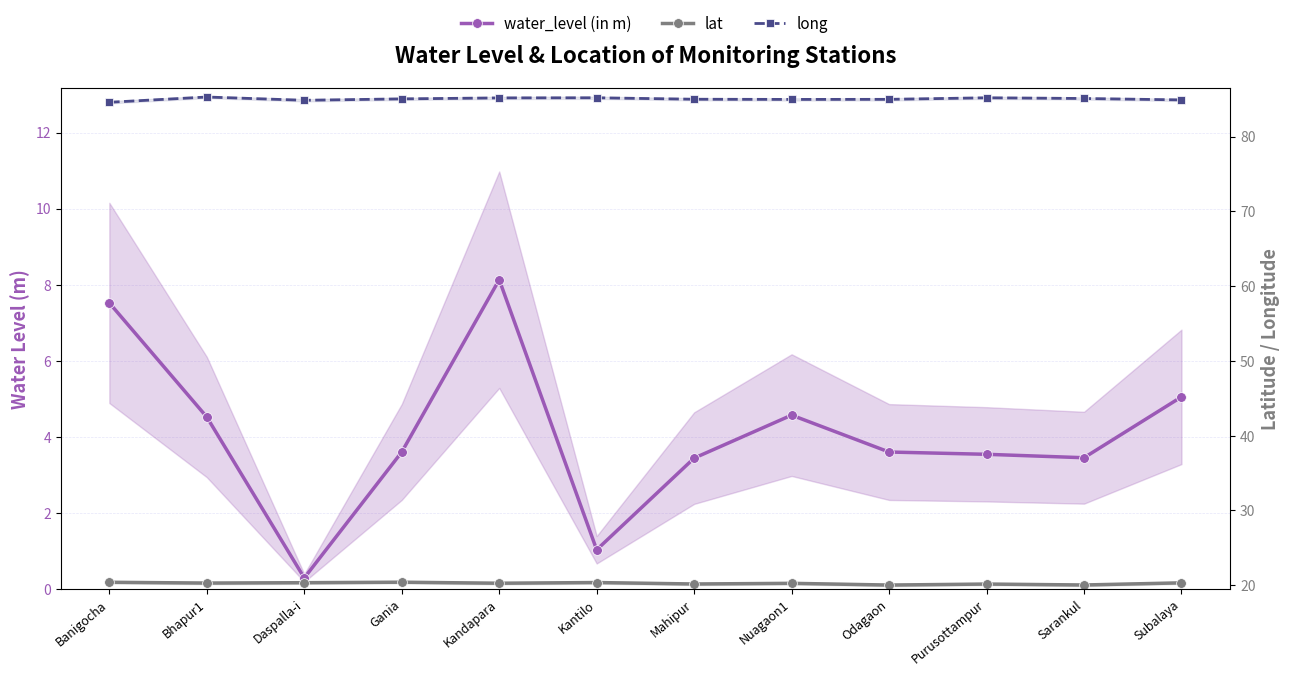

The value of lat at Daspalla-i is 20.3. True or false?

True